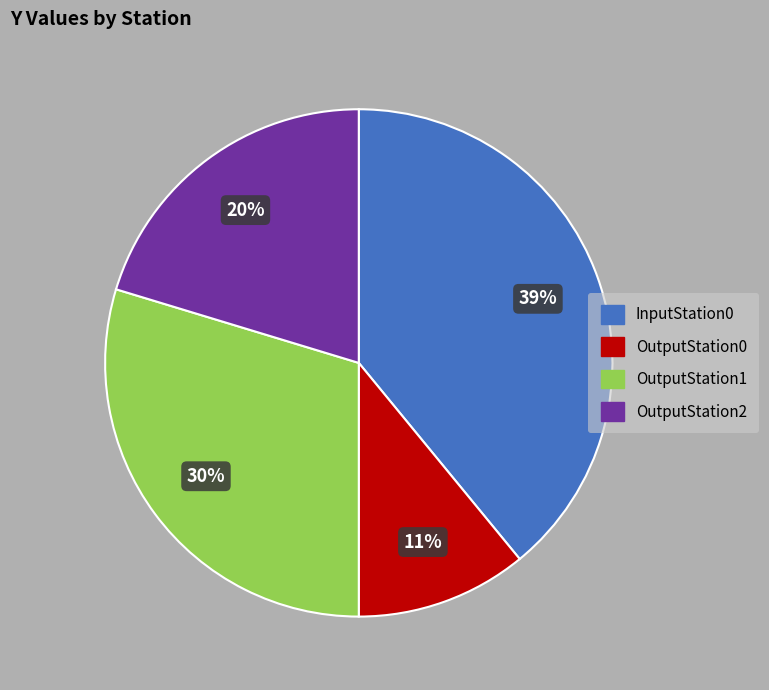

Rank the categories by value from lowest to highest.

OutputStation0, OutputStation2, OutputStation1, InputStation0